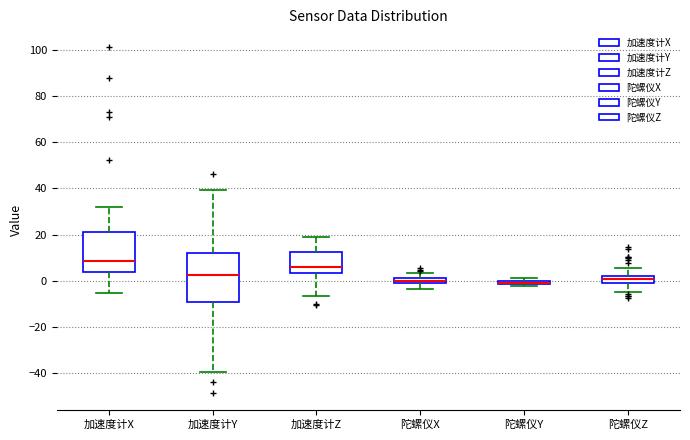

Which box is the tallest, from its lower edge to its upper edge?

加速度计Y